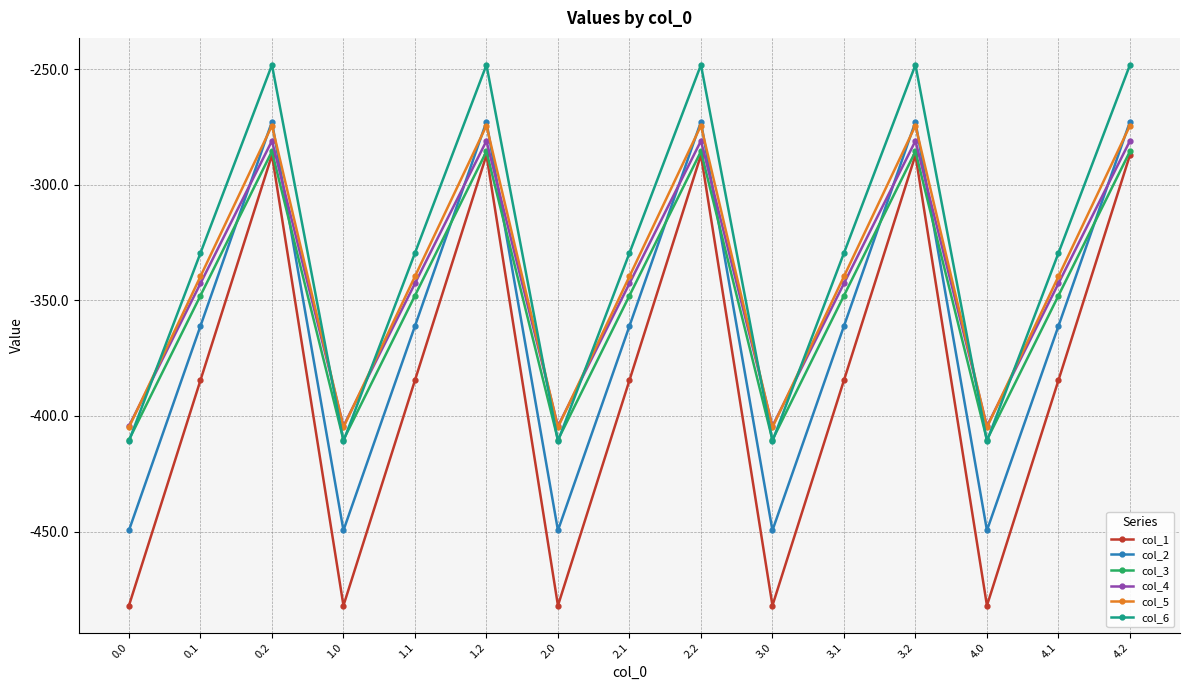

How many interior local valleys does the col_5 series have?

4